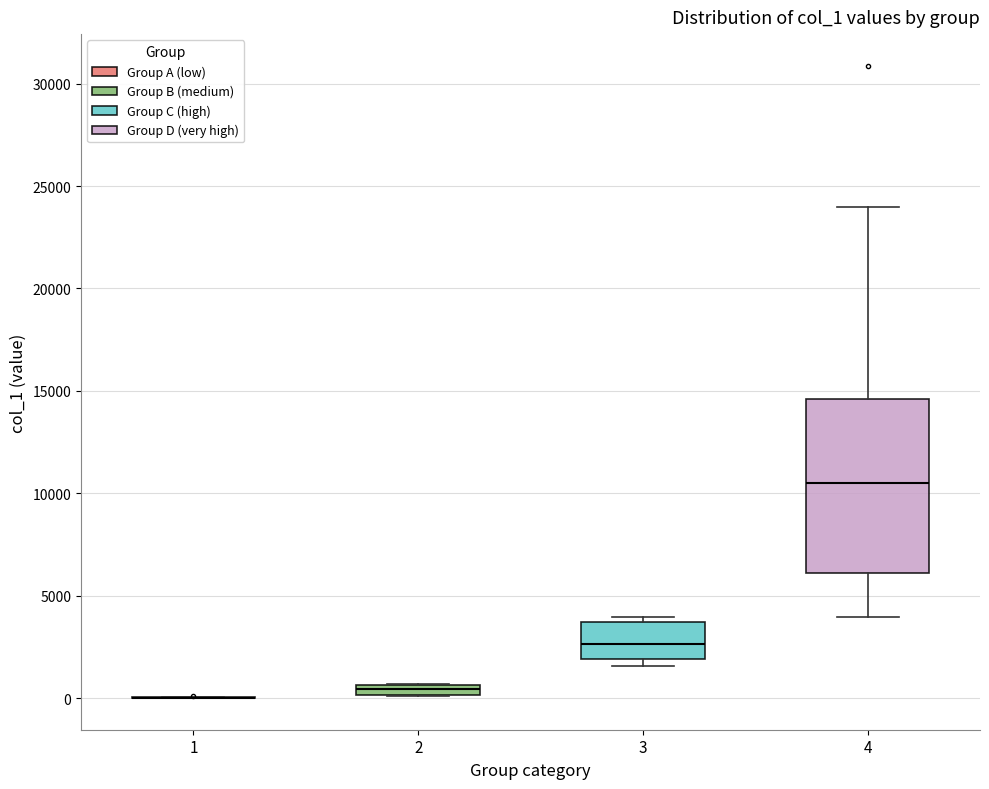

Which box is the tallest, from its lower edge to its upper edge?

4